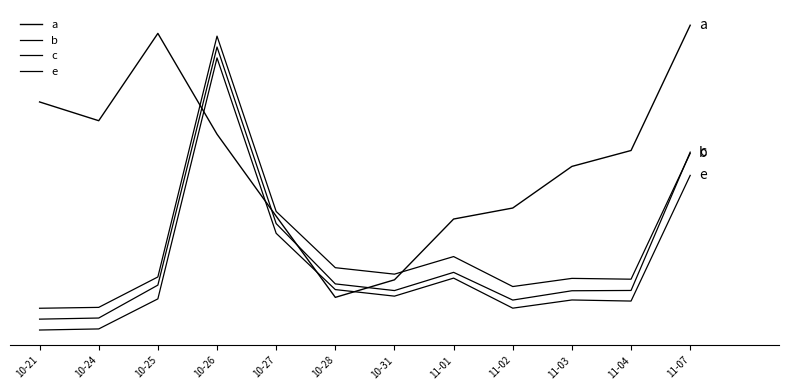

Does the chart have visible grid lines?

No